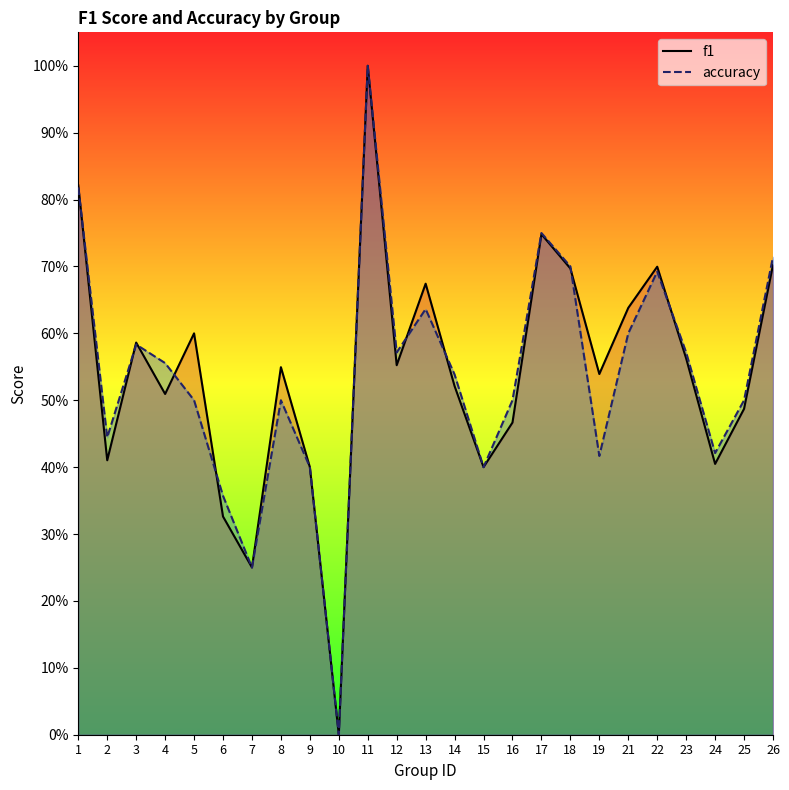

Reading left to right, list all the values displayed in this chart.

f1: 1=0.8	2=0.4	3=0.6	4=0.5	5=0.6	6=0.3	7=0.2	8=0.5	9=0.4	10=0.0	11=1.0	12=0.6	13=0.7	14=0.5	15=0.4	16=0.5	17=0.7	18=0.7	19=0.5	21=0.6	22=0.7	23=0.6	24=0.4	25=0.5	26=0.7
accuracy: 1=0.8	2=0.4	3=0.6	4=0.6	5=0.5	6=0.4	7=0.2	8=0.5	9=0.4	10=0.0	11=1.0	12=0.6	13=0.6	14=0.5	15=0.4	16=0.5	17=0.8	18=0.7	19=0.4	21=0.6	22=0.7	23=0.6	24=0.4	25=0.5	26=0.7